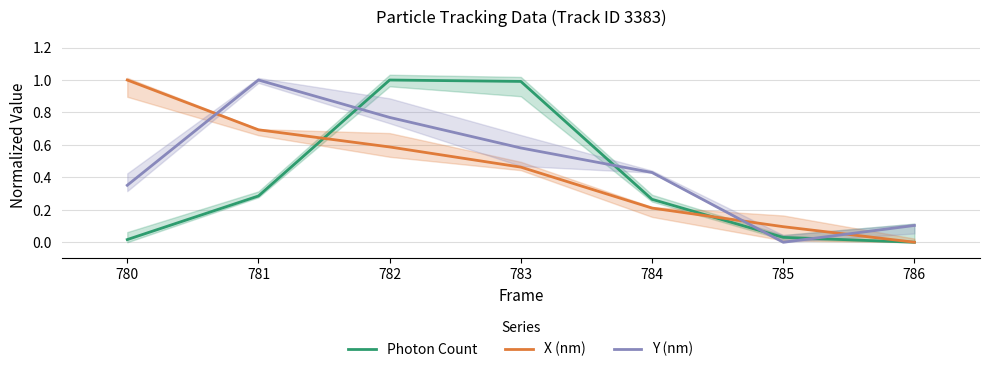

Count the number of data series in this chart.

3